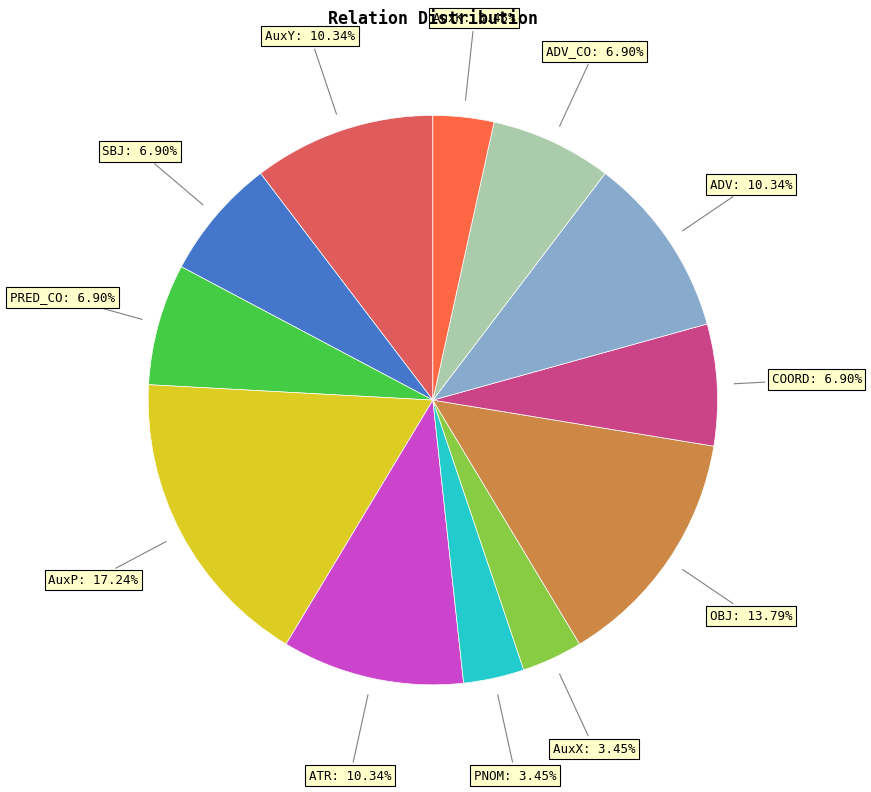

How many slices are in this pie chart?

12